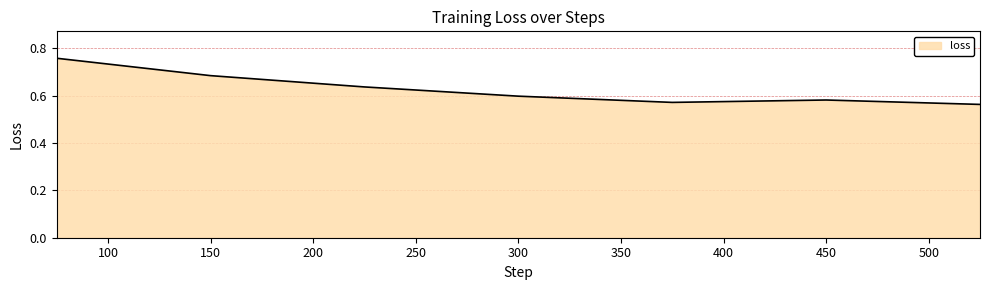

How many values are between 0 and 1?

7